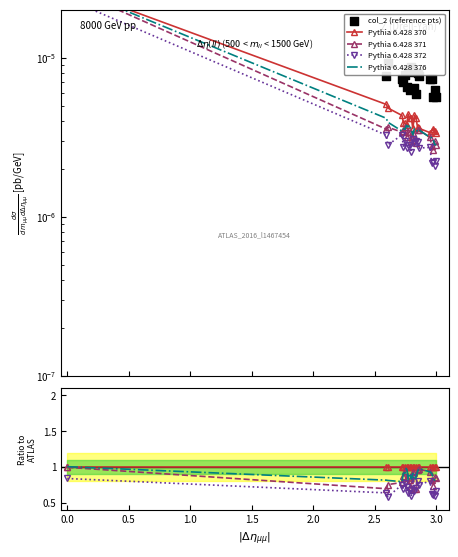

Which series has the largest Y range (max minus min)?

Pythia 6.428 371